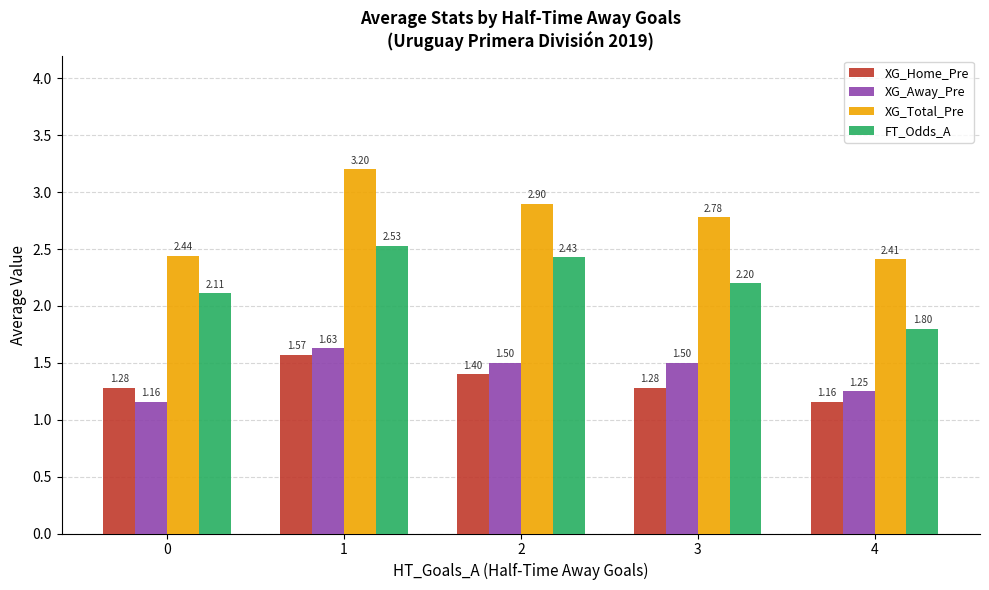

Does the chart contain stacked bars?

No